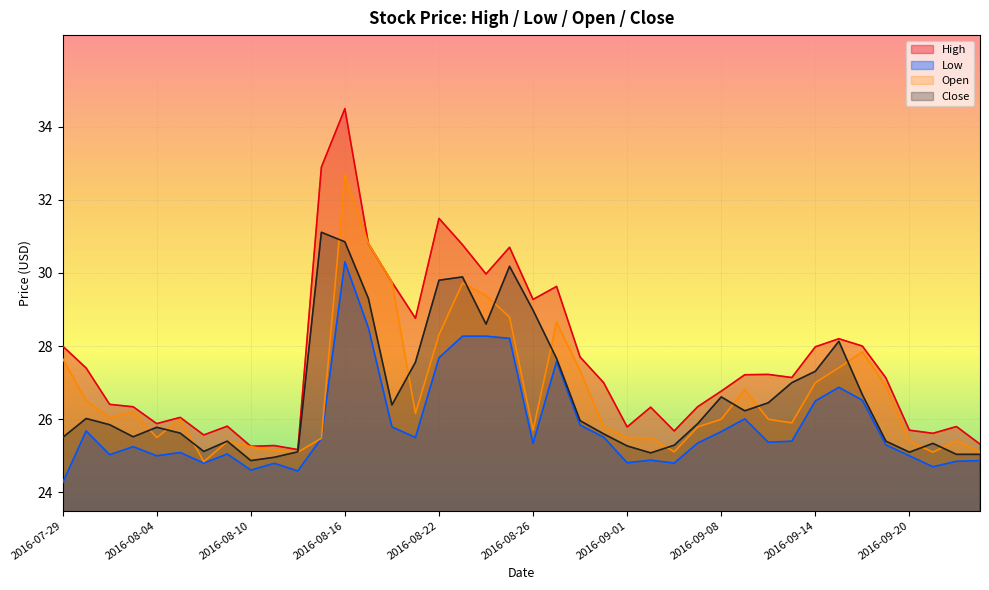

What is the sum of all High values?

1106.6